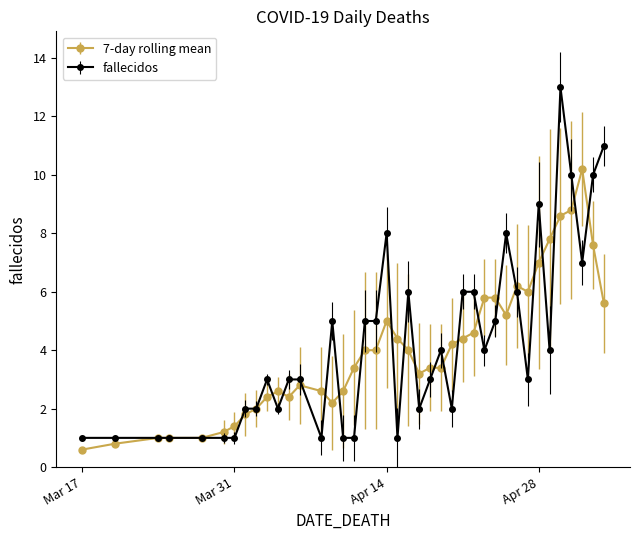

List the series in order of their peak value, lowest first.

7-day rolling mean, fallecidos